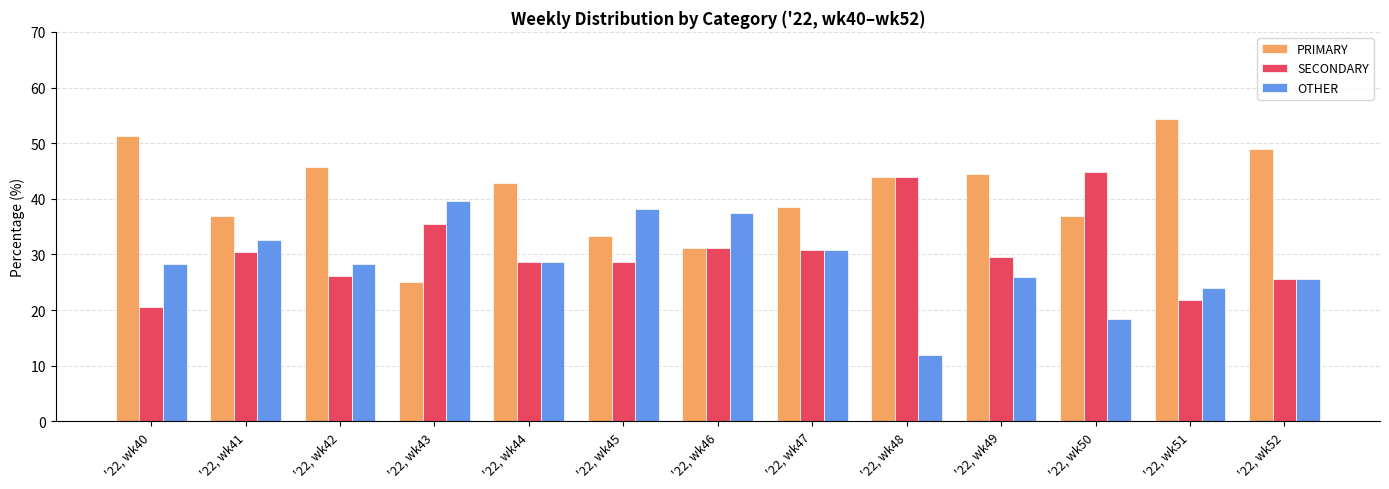

How many bars are there in each group?

3